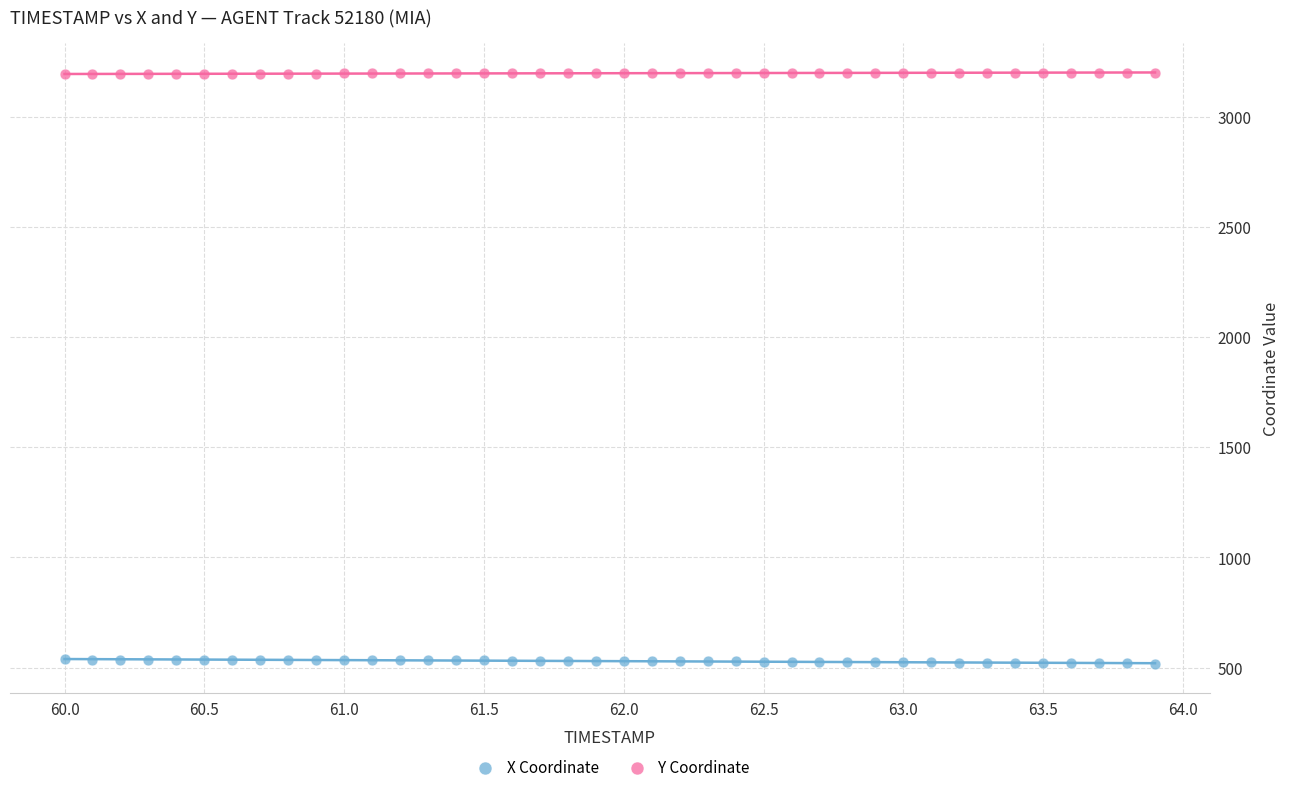

Which series contains the lowest Y value?

X Coordinate